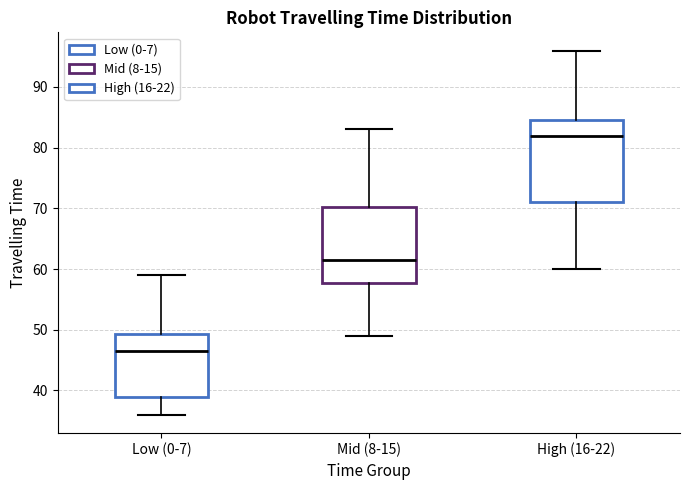

Reading left to right, read every box against the y-axis: the position of its median line, the range the box covers, and the ends of its whiskers. The values are not printed on the chart, so give them approximately, as read against the axis.

Low (0-7): median 47, box 39 to 49, whiskers 36 to 59
Mid (8-15): median 62, box 58 to 70, whiskers 49 to 83
High (16-22): median 82, box 71 to 85, whiskers 60 to 96